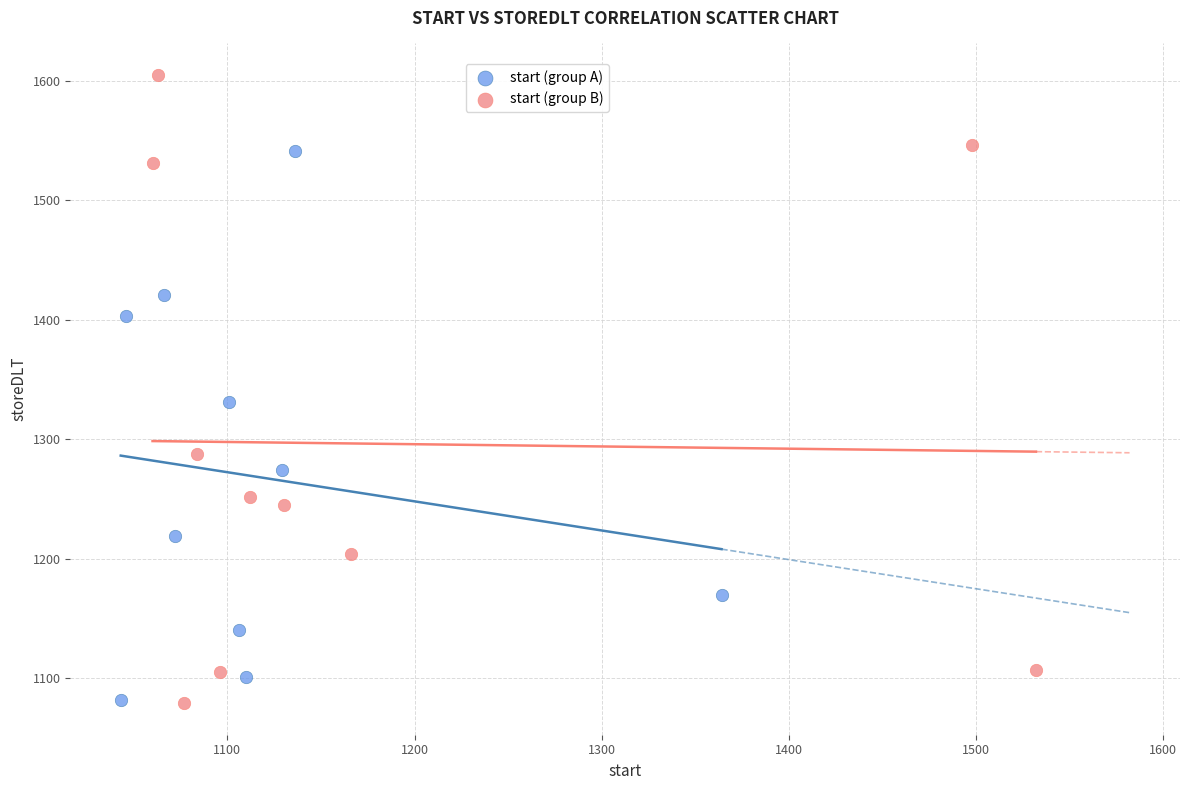

Which series reaches the maximum Y coordinate?

start (group B)